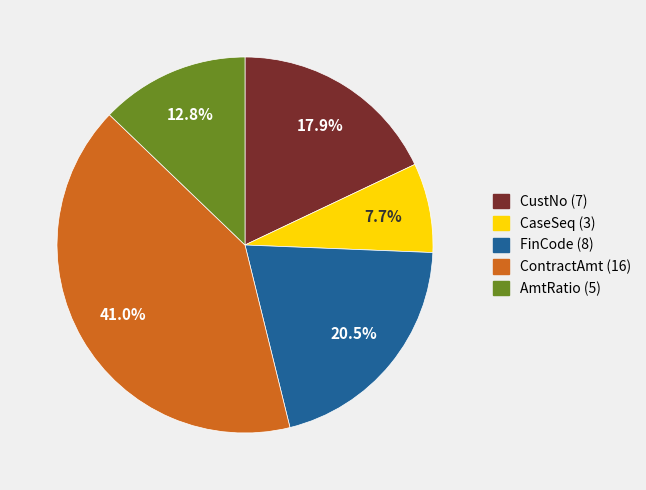

Count the number of slices in the pie.

5